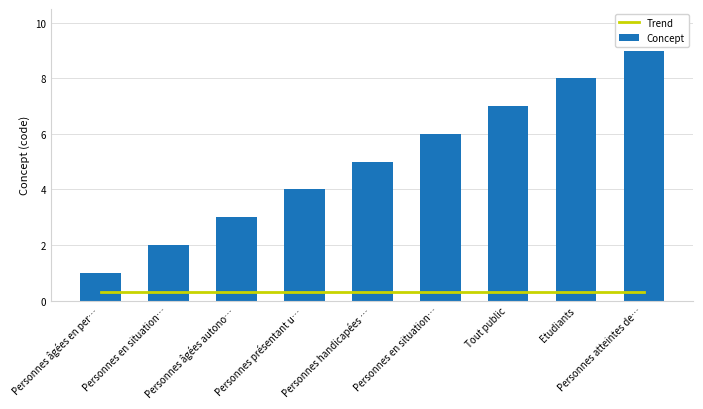

Reading right to left, transcribe all the data shown in this chart.

Trend: Personnes atteintes de…=0.3	Etudiants=0.3	Tout public=0.3	Personnes en situation…=0.3	Personnes handicapées …=0.3	Personnes présentant u…=0.3	Personnes âgées autono…=0.3	Personnes en situation…=0.3	Personnes âgées en per…=0.3
Concept: Personnes atteintes de…=9.0	Etudiants=8.0	Tout public=7.0	Personnes en situation…=6.0	Personnes handicapées …=5.0	Personnes présentant u…=4.0	Personnes âgées autono…=3.0	Personnes en situation…=2.0	Personnes âgées en per…=1.0